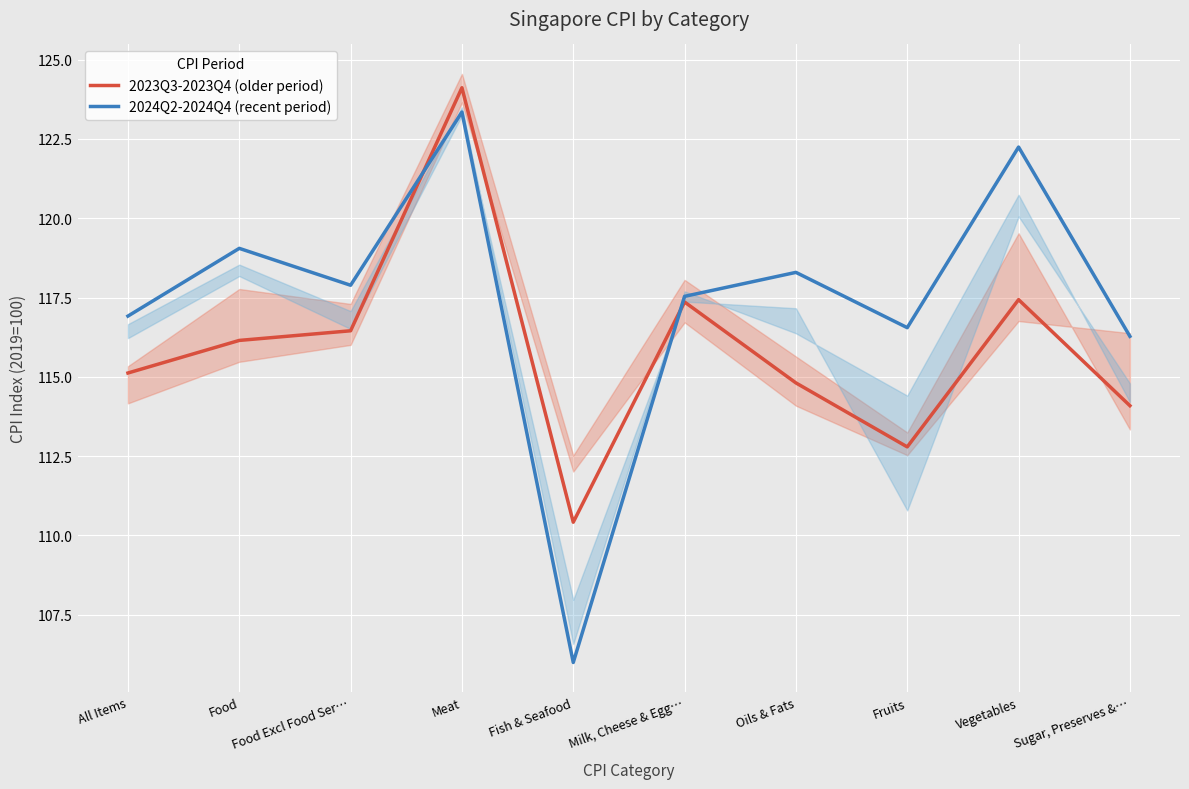

Rank the series by their maximum value, from highest to lowest.

2023Q3-2023Q4 (older period), 2024Q2-2024Q4 (recent period)